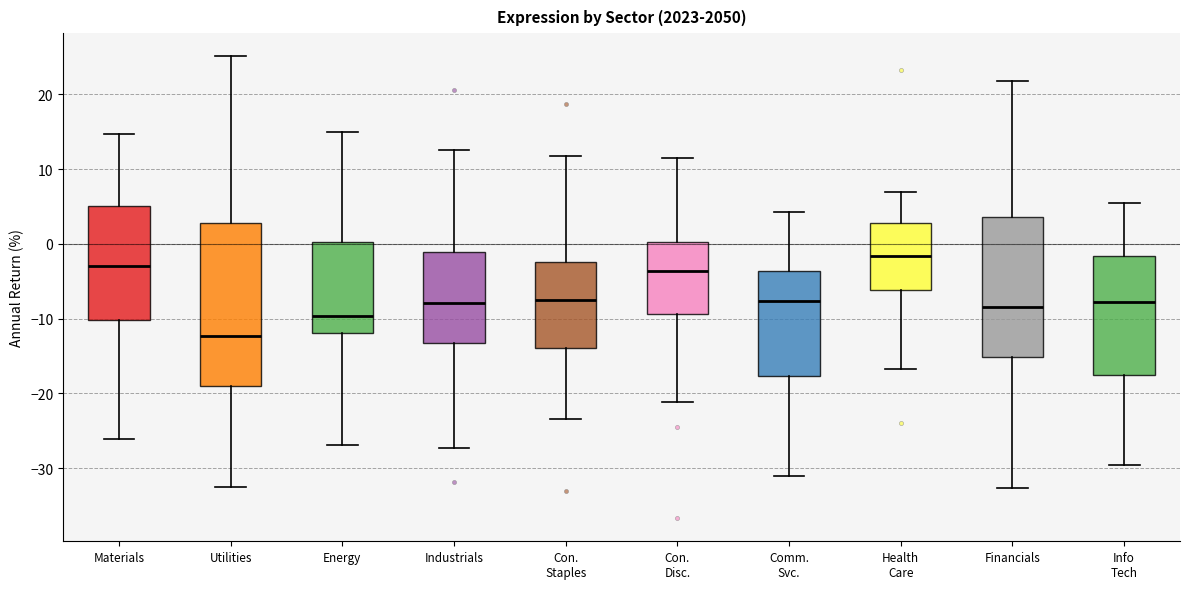

Which box is the tallest, from its lower edge to its upper edge?

Utilities